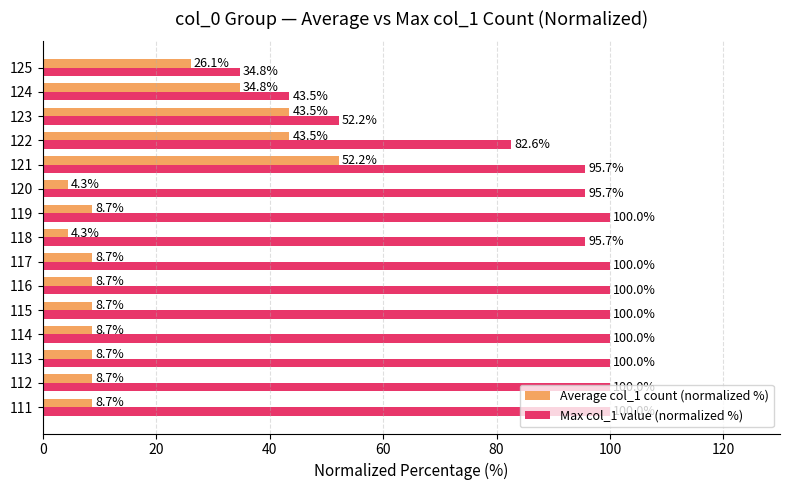

What is the sum of all Average col_1 count (normalized %) values?

278.3